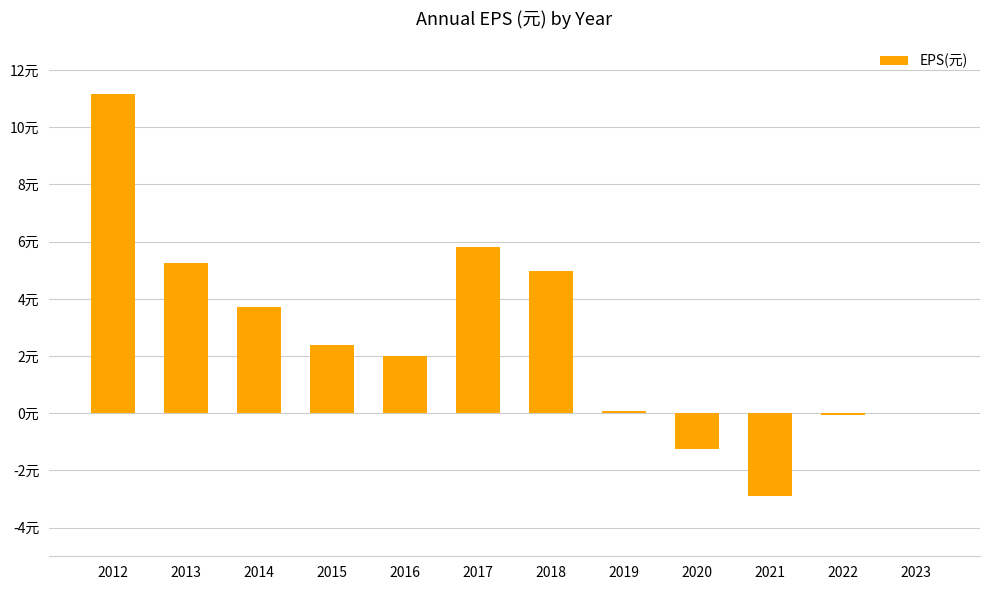

What is the sum of all values?

31.2